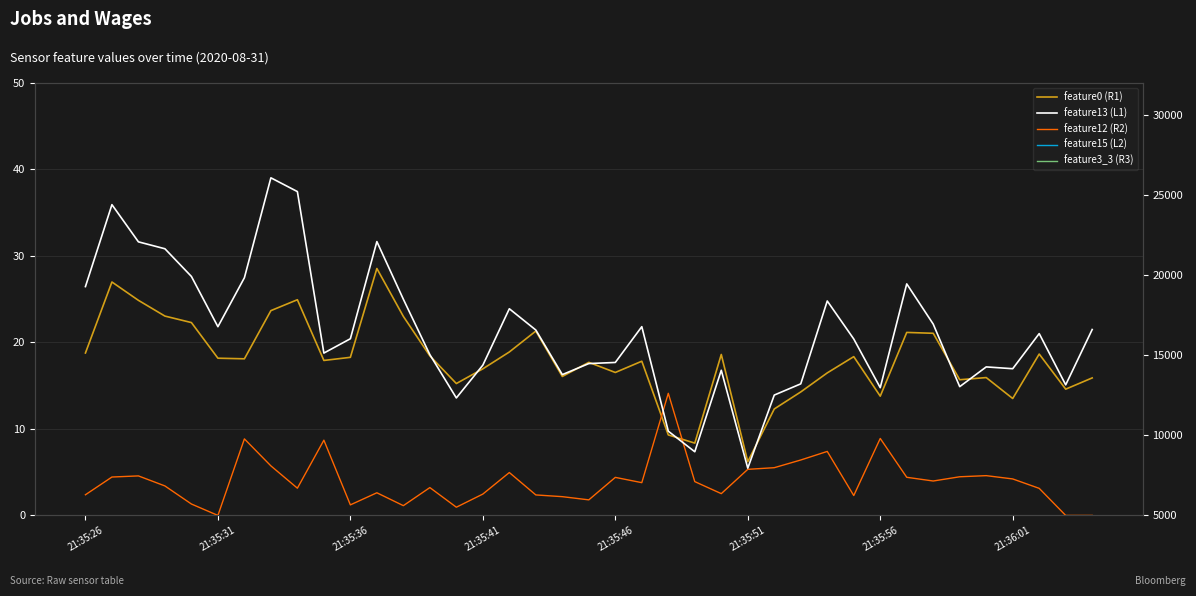

Reading right to left, what are all the values shown in this chart?

feature0 (R1): 15.9	14.6	18.7	13.5	15.9	15.7	21.1	21.2	13.8	18.4	16.5	14.3	12.3	6.2	18.6	8.4	9.3	17.8	16.5	17.7	16.1	21.3	18.9	16.9	15.2	18.4	23.0	28.6	18.3	17.9	24.9	23.7	18.1	18.2	22.3	23.1	24.9	27.0	18.8
feature12 (R2): 0.0	0.0	3.1	4.2	4.6	4.5	4.0	4.4	8.9	2.3	7.4	6.4	5.5	5.3	2.5	3.9	14.1	3.8	4.4	1.8	2.2	2.4	5.0	2.5	0.9	3.2	1.1	2.6	1.2	8.7	3.1	5.7	8.8	0.0	1.3	3.4	4.6	4.4	2.4
feature3_3 (R3): 307.0	295.0	351.0	306.0	348.0	315.0	353.0	363.0	293.0	348.0	338.0	343.0	290.0	244.0	317.0	256.0	259.0	343.0	317.0	334.0	322.0	338.0	383.0	364.0	318.0	302.0	355.0	308.0	278.0	272.0	378.0	387.0	337.0	345.0	379.0	410.0	394.0	427.0	198.0
feature13 (L1): 16608.0	13153.0	16353.0	14161.0	14273.0	13041.0	16945.0	19457.0	12977.0	16017.0	18389.0	13216.0	12515.0	7952.0	14064.0	8976.0	10260.0	16786.0	14551.0	14482.0	13792.0	16576.0	17904.0	14384.0	12336.0	15040.0	18498.0	22098.0	16032.0	15137.0	25220.0	26080.0	19840.0	16784.0	19921.0	21650.0	22082.0	24404.0	19288.0
feature15 (L2): 317.0	295.0	351.0	306.0	349.0	314.0	353.0	364.0	292.0	348.0	338.0	343.0	290.0	244.0	317.0	256.0	259.0	343.0	318.0	334.0	322.0	338.0	383.0	364.0	318.0	373.0	355.0	380.0	331.0	299.0	378.0	387.0	338.0	344.0	379.0	410.0	394.0	427.0	378.0